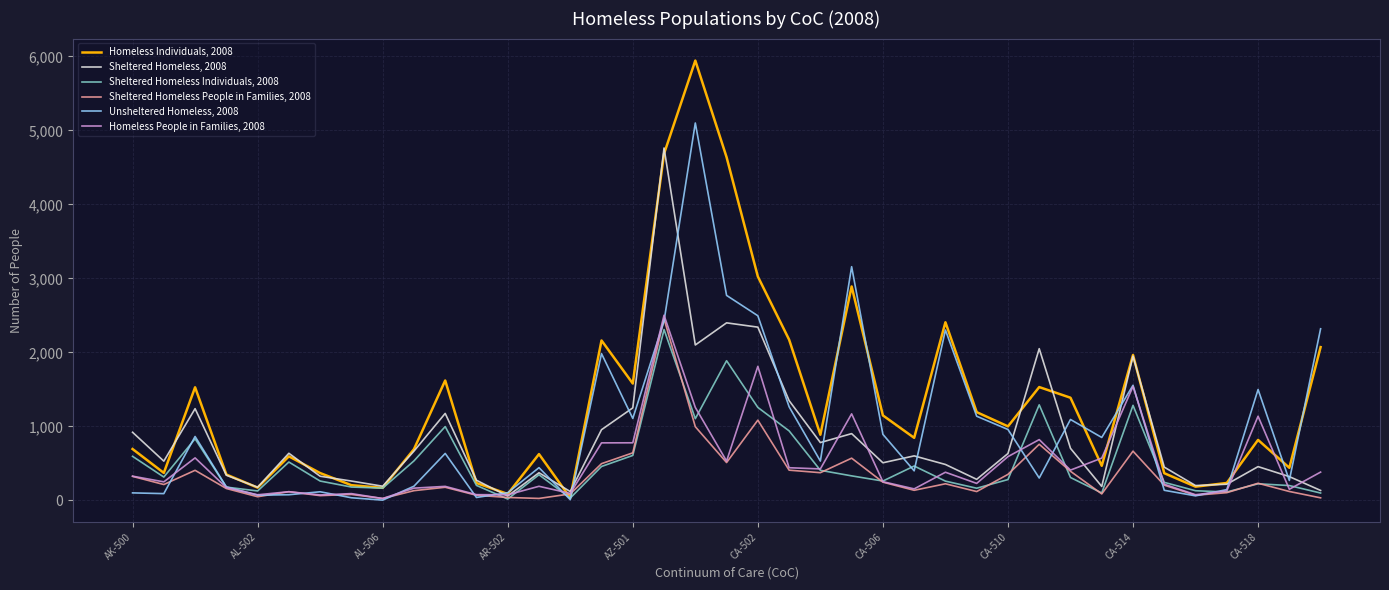

What is the maximum value shown in the chart?

5945